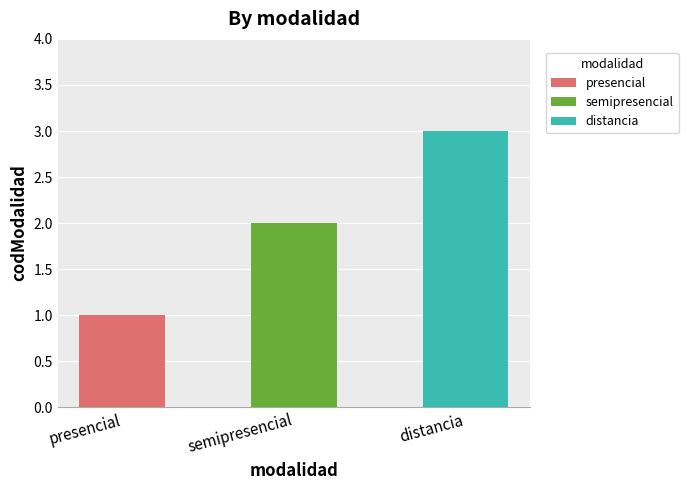

Rank the categories by value from lowest to highest.

presencial, semipresencial, distancia